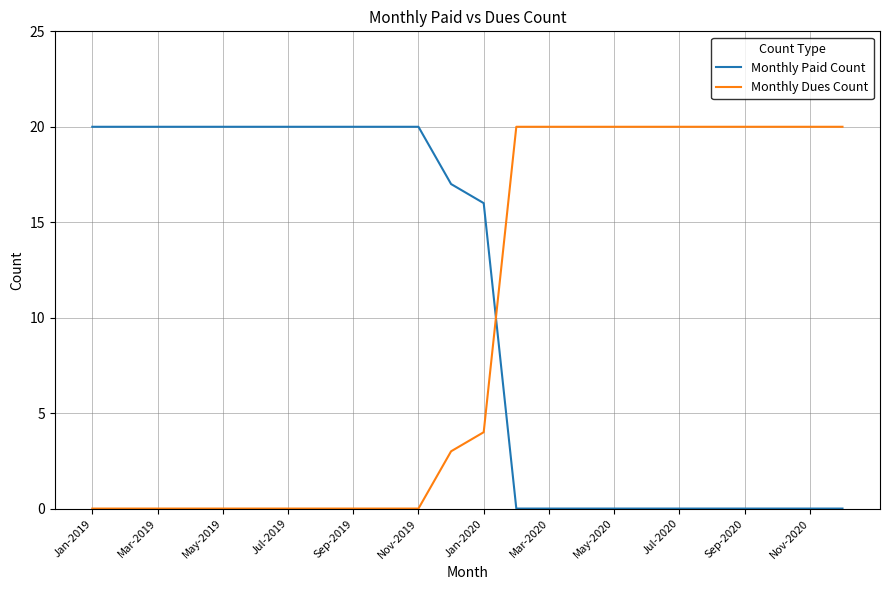

What is the greatest value displayed?

20